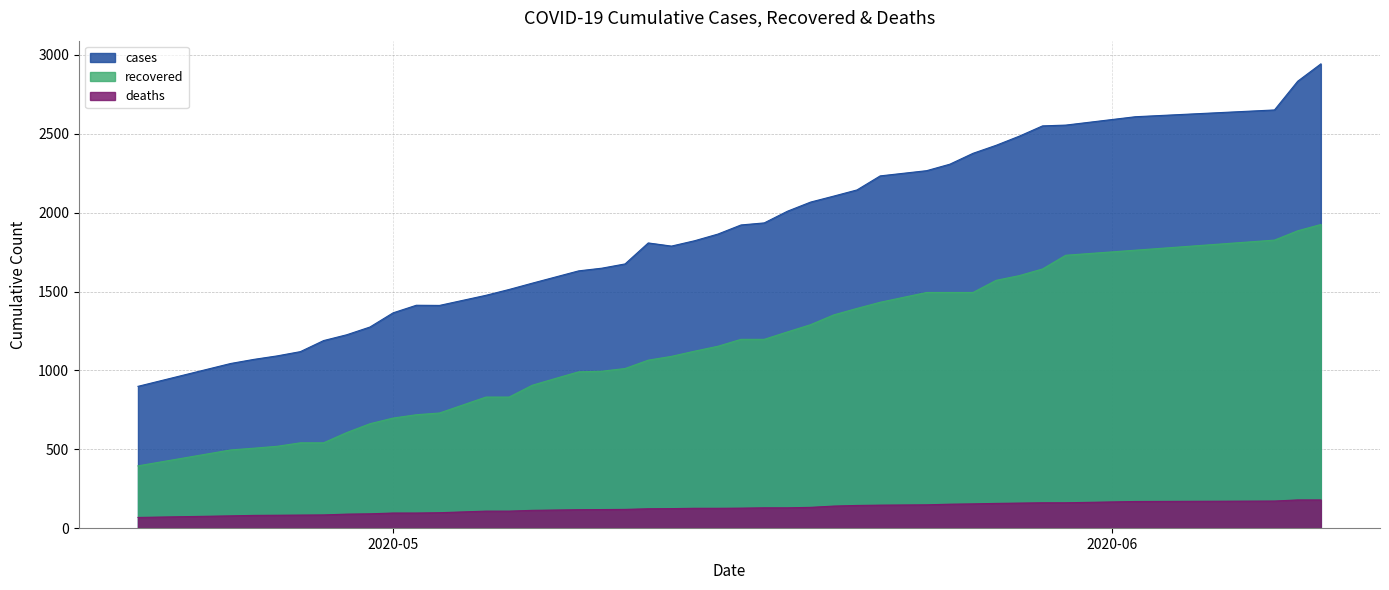

Which series has the largest range (max minus min)?

cases